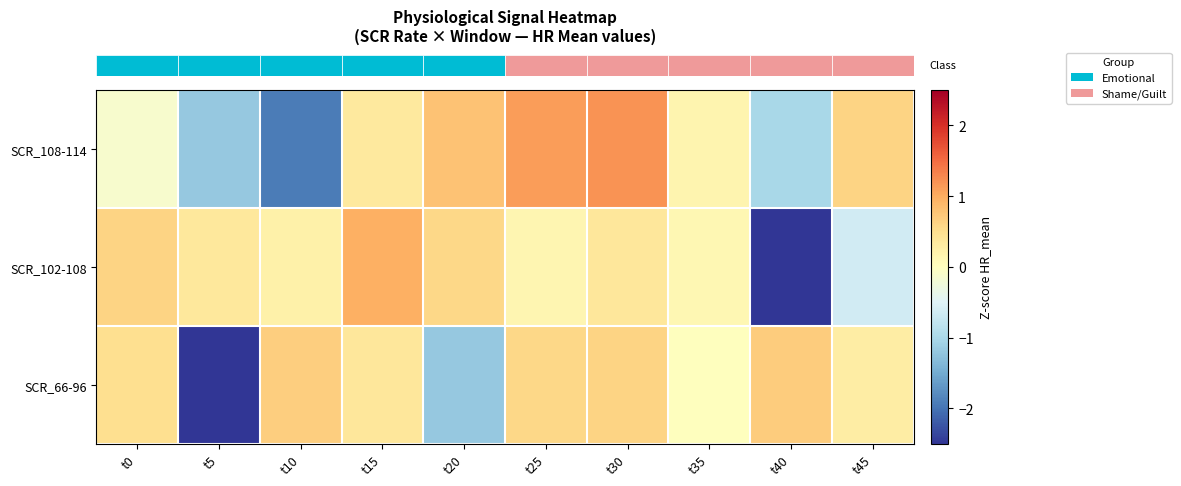

What is the total value across all series at t5?

-3.4